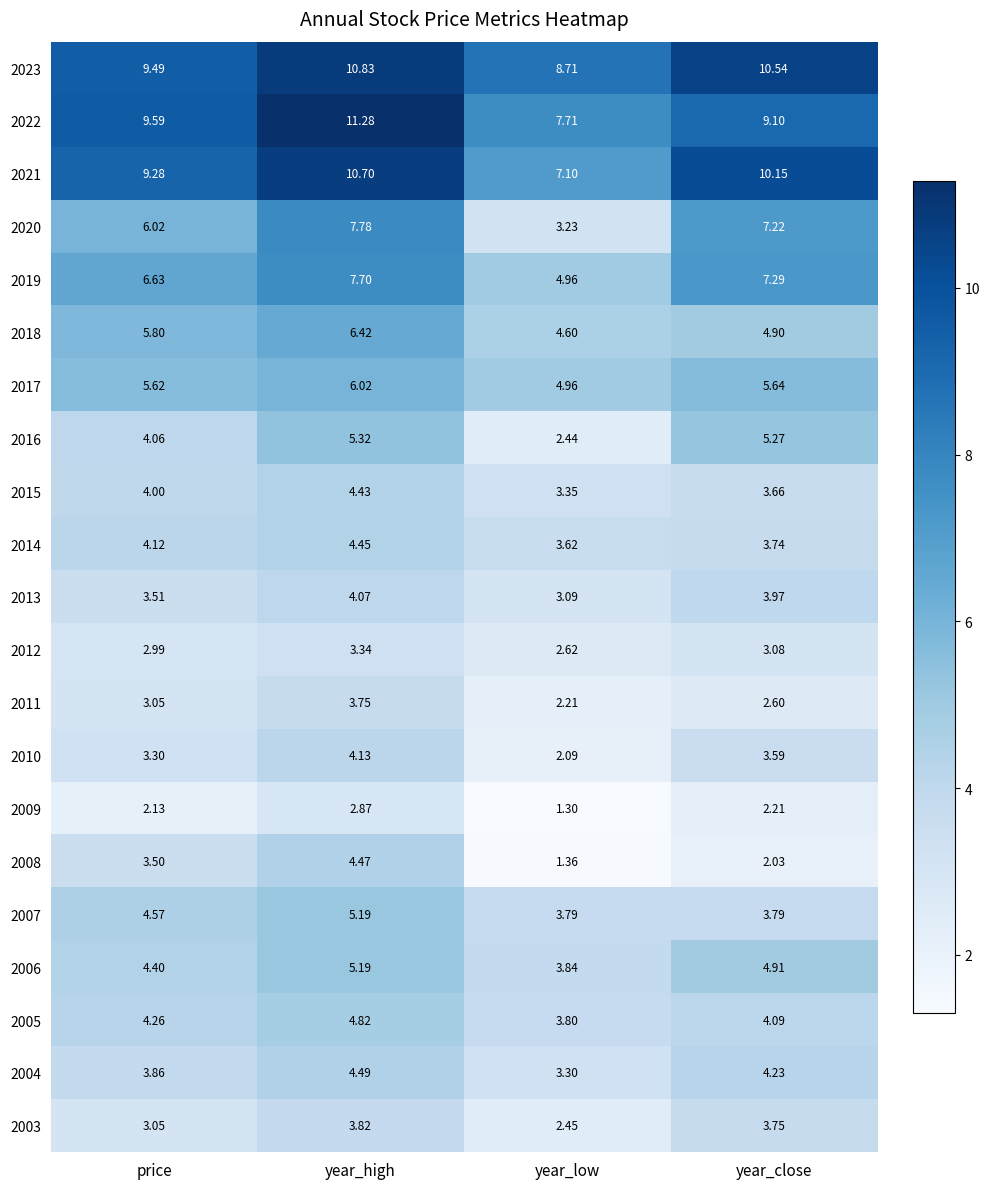

List the labels in order of 2004 value, smallest first.

year_low, price, year_close, year_high